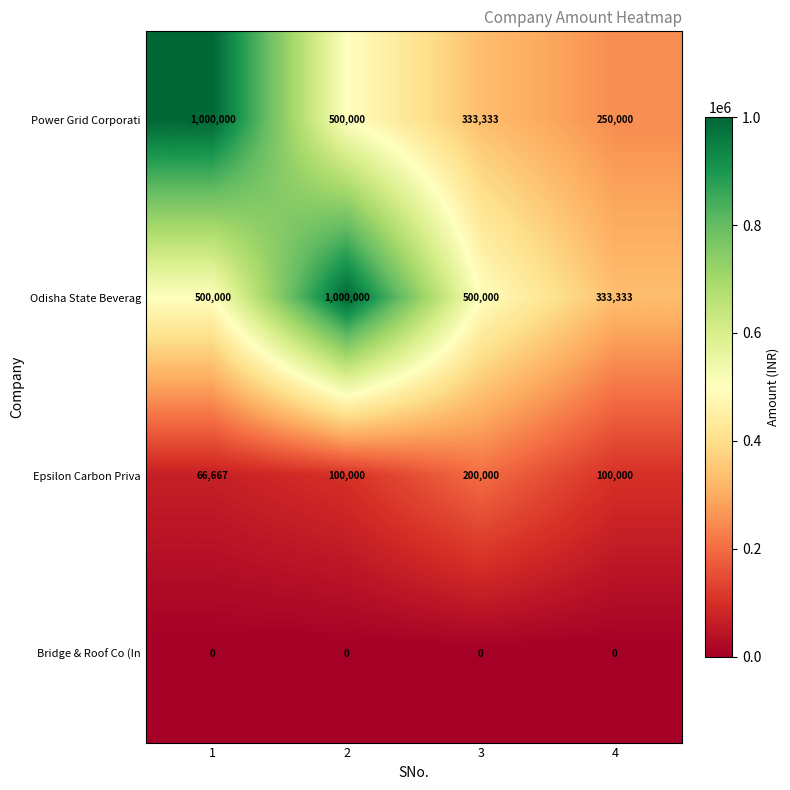

What is the minimum value for Odisha State Beverag?

333333